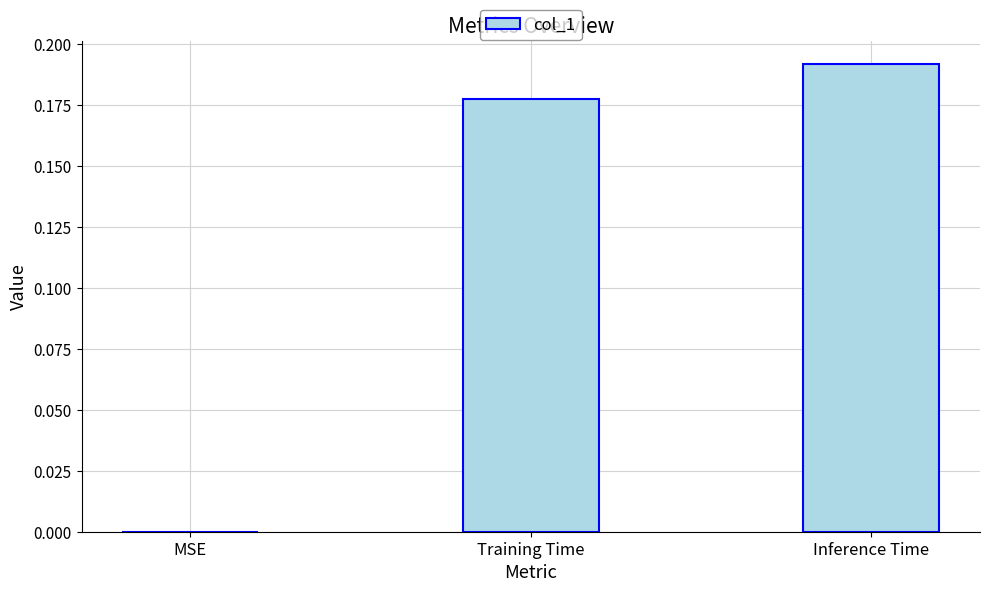

What is the sum of all values?

0.4